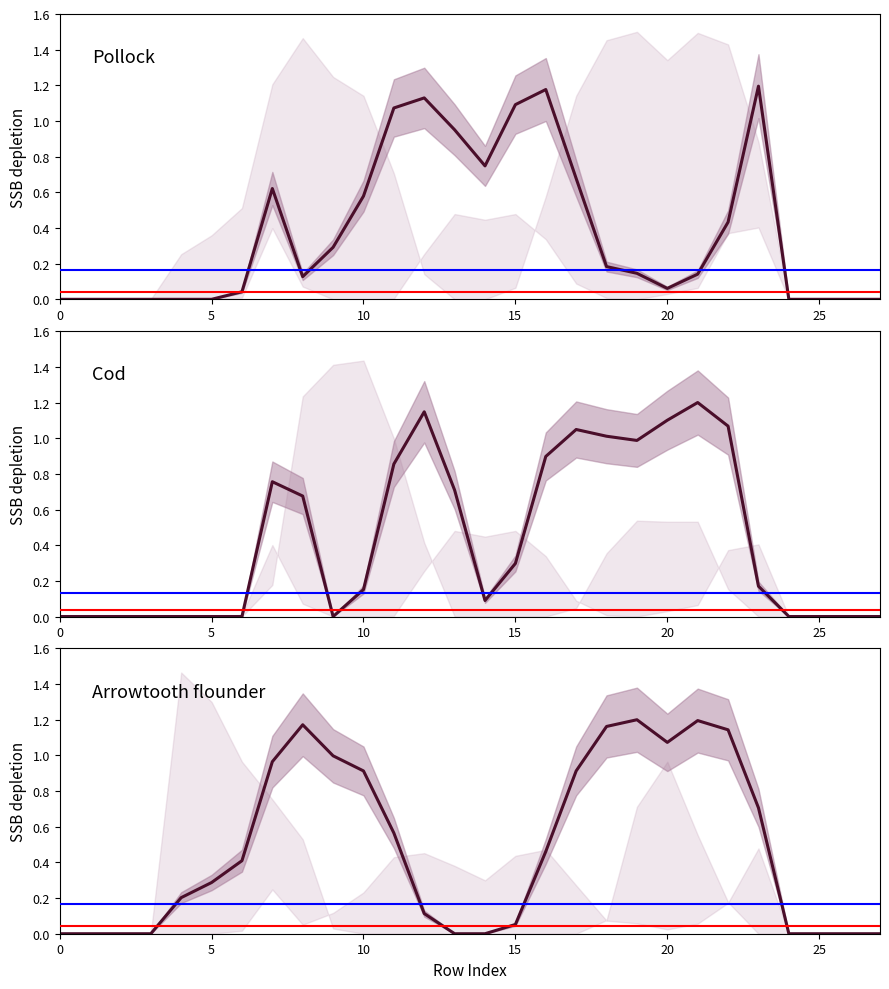

True or false: Cod has a value of 1.1 at 12.

True